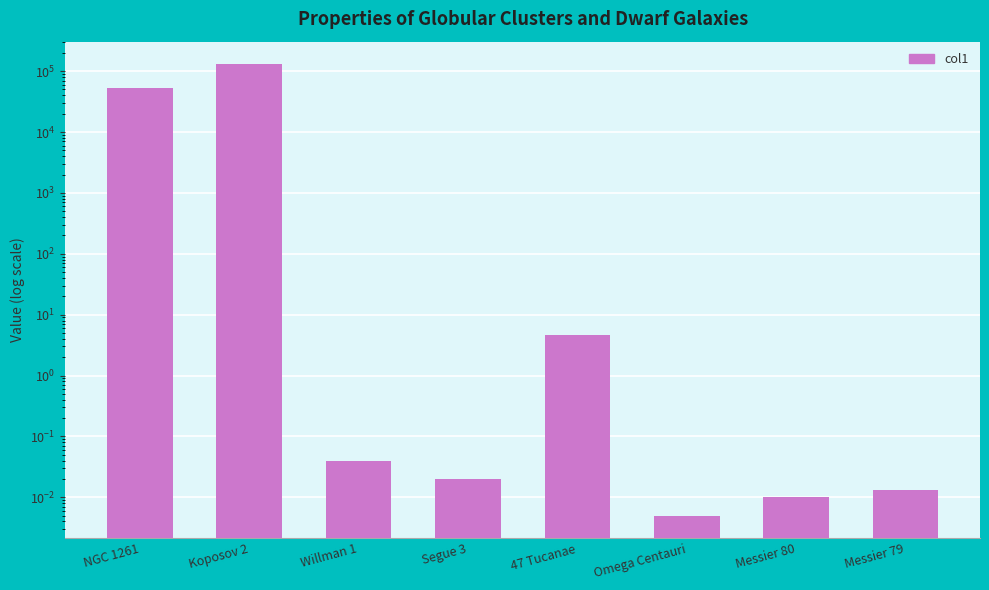

True or false: the data shows 0.0 at Omega Centauri.

False